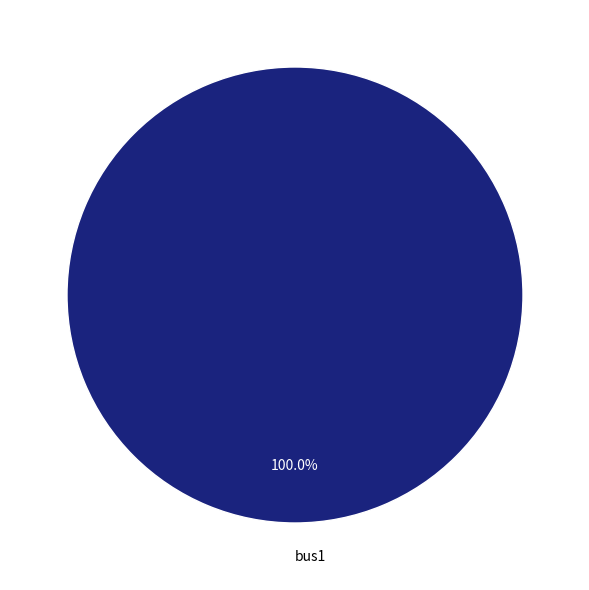

What percentage is the bus1 slice, to the nearest percent?

100%